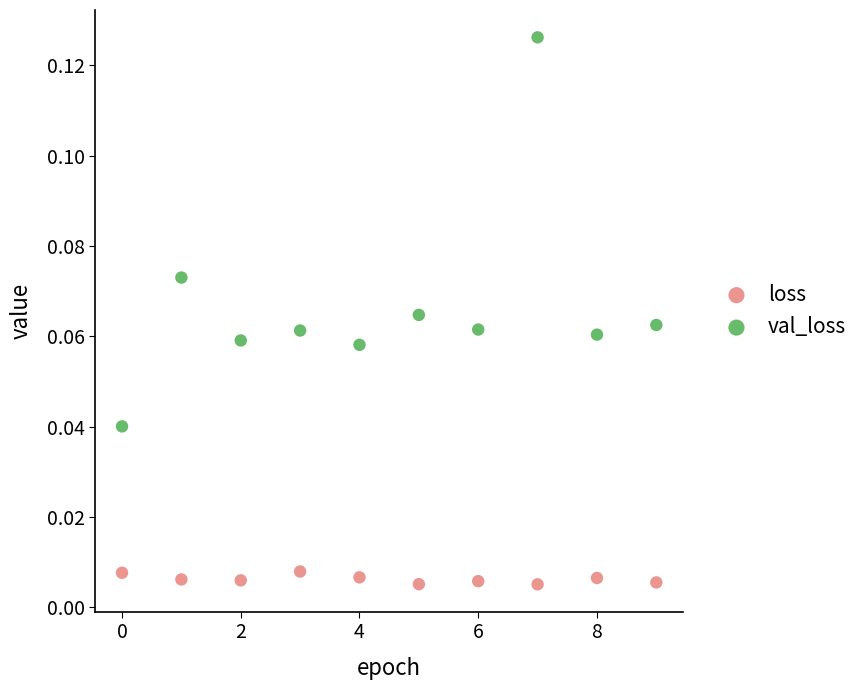

Which series contains the highest Y value?

val_loss